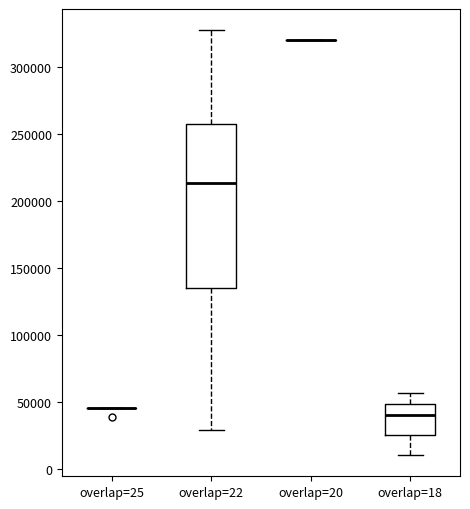

Reading left to right, read every box against the y-axis: the position of its median line, the range the box covers, and the ends of its whiskers. The values are not printed on the chart, so give them approximately, as read against the axis.

overlap=25: box collapsed to a line at 45000, whiskers 45000 to 45000
overlap=22: median 215000, box 135000 to 255000, whiskers 30000 to 325000
overlap=20: box collapsed to a line at 320000, whiskers 320000 to 320000
overlap=18: median 40000, box 25000 to 50000, whiskers 10000 to 55000